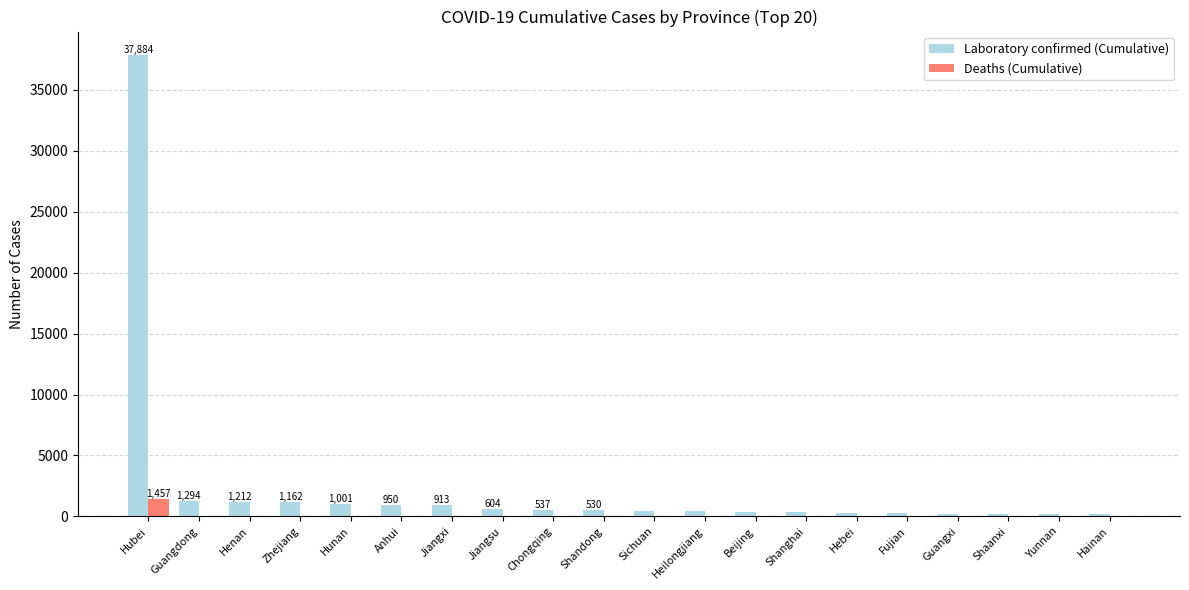

Which label corresponds to the largest value in the chart?

Hubei